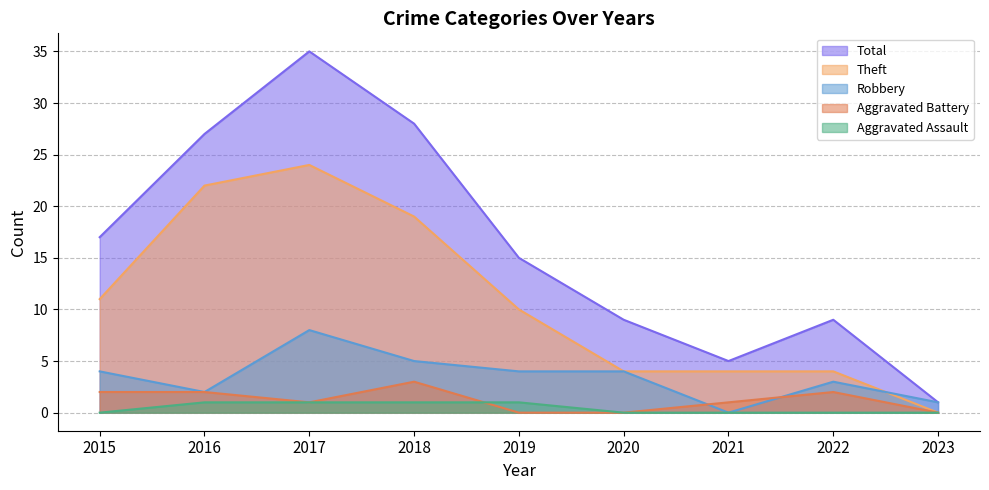

Reading right to left, list all the values displayed in this chart.

Aggravated Assault: 2023=0	2022=0	2021=0	2020=0	2019=1	2018=1	2017=1	2016=1	2015=0
Aggravated Battery: 2023=0	2022=2	2021=1	2020=0	2019=0	2018=3	2017=1	2016=2	2015=2
Robbery: 2023=1	2022=3	2021=0	2020=4	2019=4	2018=5	2017=8	2016=2	2015=4
Theft: 2023=0	2022=4	2021=4	2020=4	2019=10	2018=19	2017=24	2016=22	2015=11
Total: 2023=1	2022=9	2021=5	2020=9	2019=15	2018=28	2017=35	2016=27	2015=17